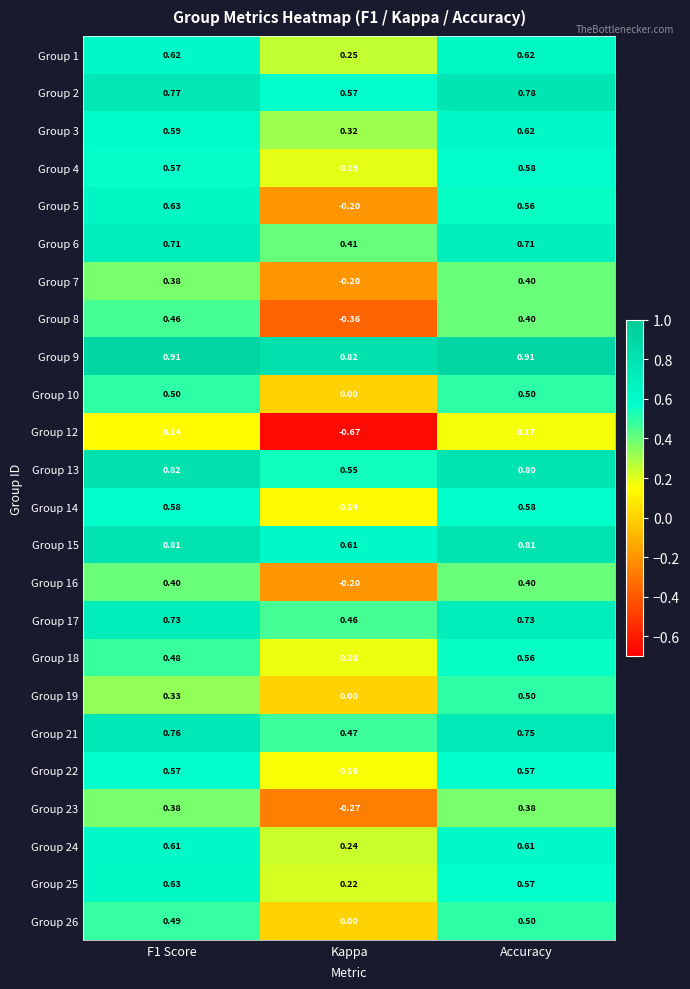

At which category is the sum across all series the highest?

Accuracy